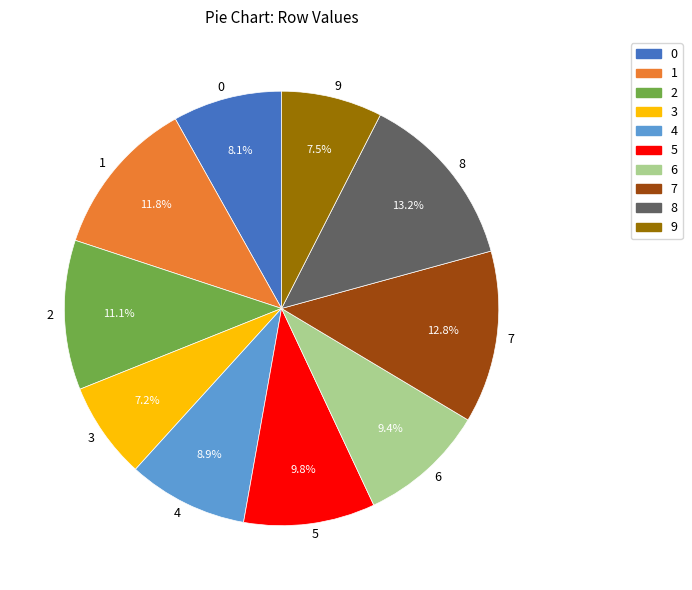

Is 4 the majority of the pie?

No